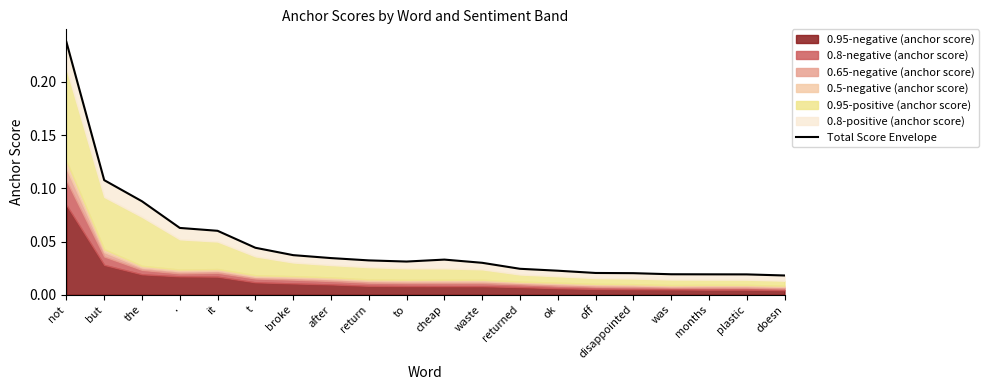

Reading right to left, extract all data points from this chart.

0.0	0.0	0.0	0.0	0.0	0.0	0.0	0.0	0.0	0.0	0.0	0.0	0.0	0.0	0.0	0.1	0.1	0.1	0.1	0.2